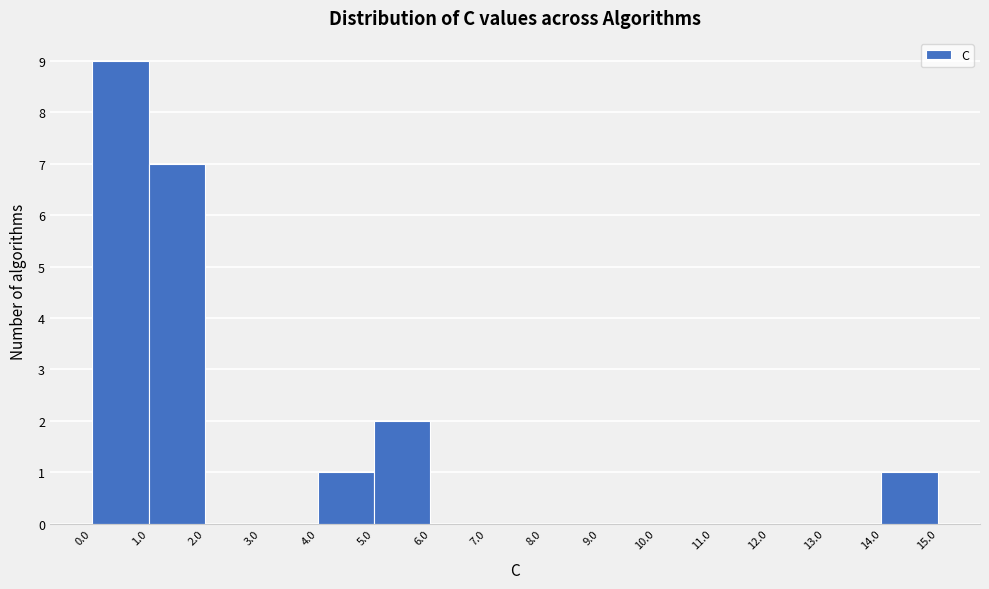

Reading left to right, list every bar in this chart as the range it spans on the x-axis followed by its height. The values are not printed on the chart, so give them approximately, as read against the axis.

0.0 to 1.0: 9
1.0 to 2.0: 7
2.0 to 3.0: 0
3.0 to 4.0: 0
4.0 to 5.0: 1
5.0 to 6.0: 2
6.0 to 7.0: 0
7.0 to 8.0: 0
8.0 to 9.0: 0
9.0 to 10.0: 0
10.0 to 11.0: 0
11.0 to 12.0: 0
12.0 to 13.0: 0
13.0 to 14.0: 0
14.0 to 15.0: 1